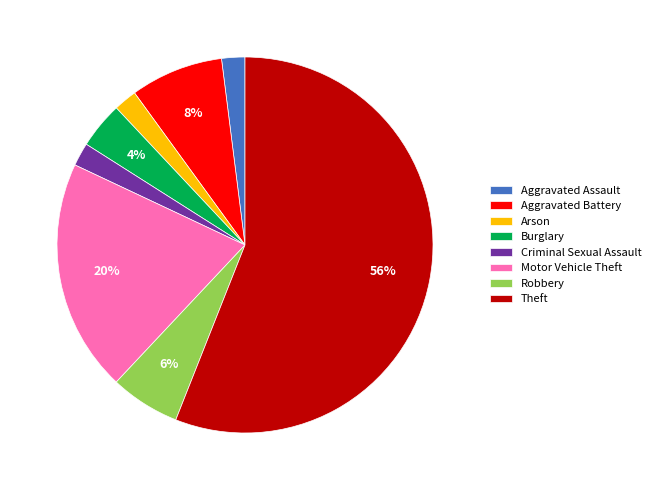

How many segments does this pie chart have?

8